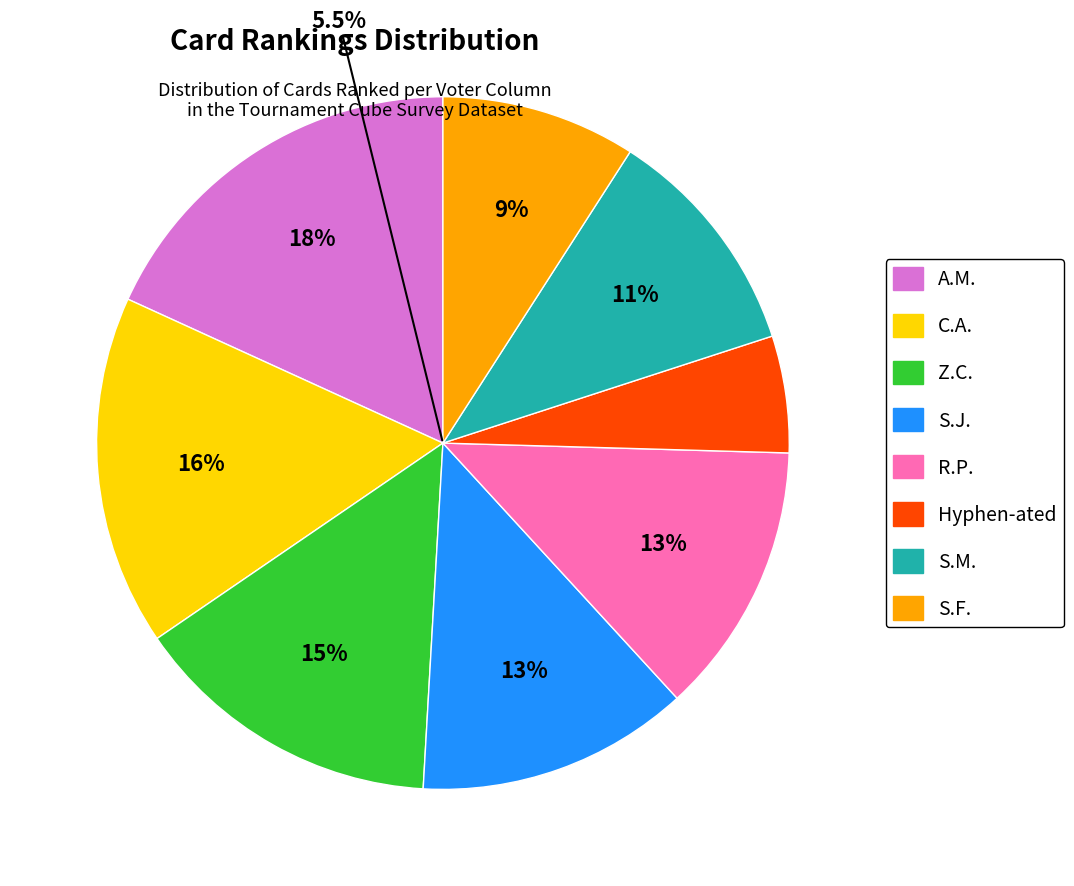

Is there any slice that represents more than half of the pie?

No